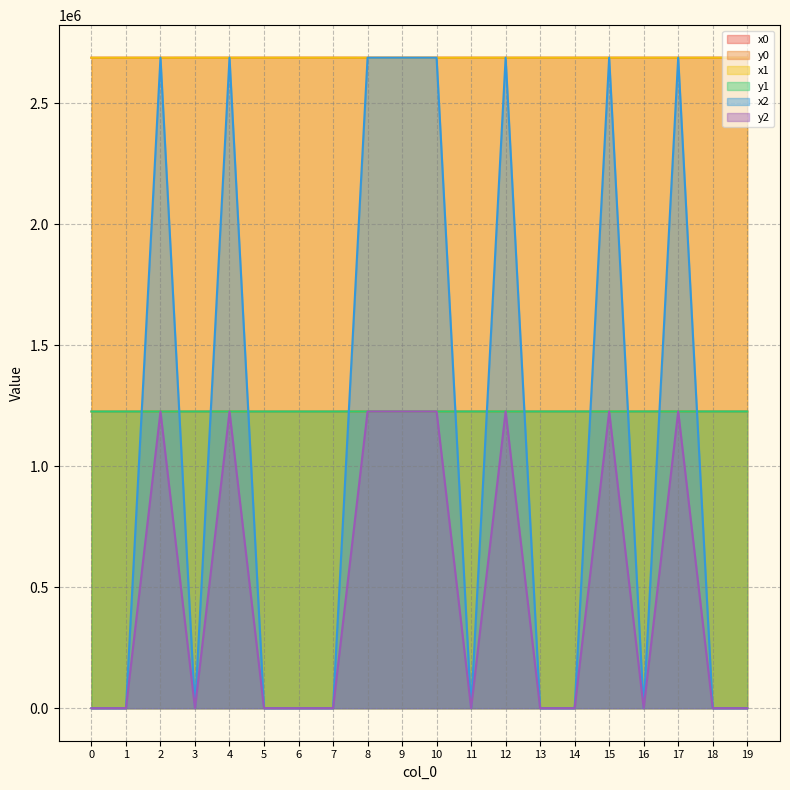

At which category does x1 reach its first local peak?

3